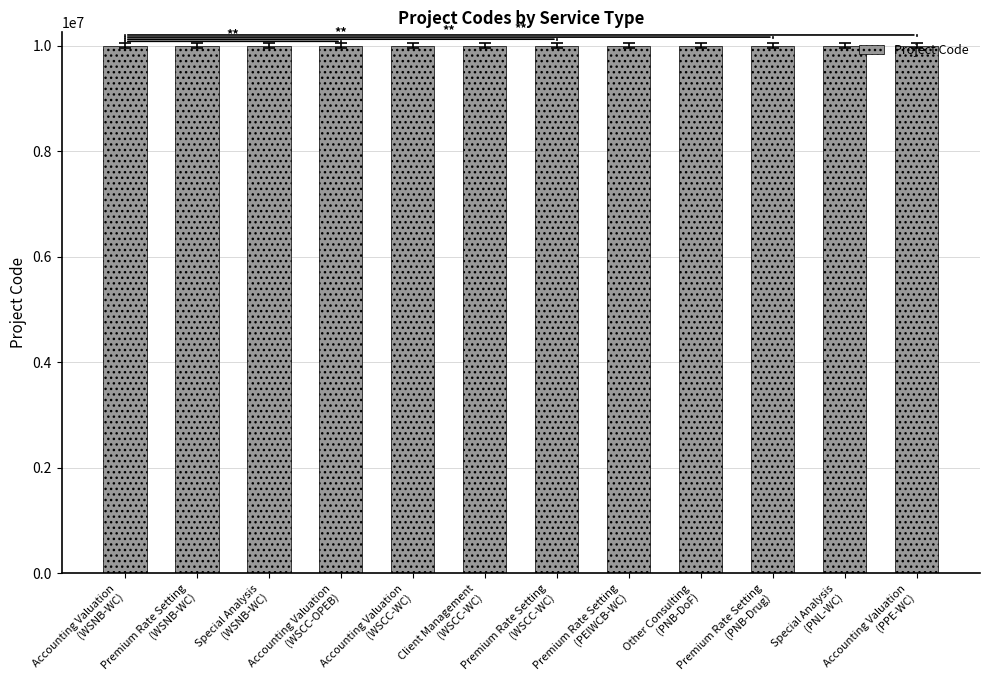

What is the greatest value displayed?

10003510